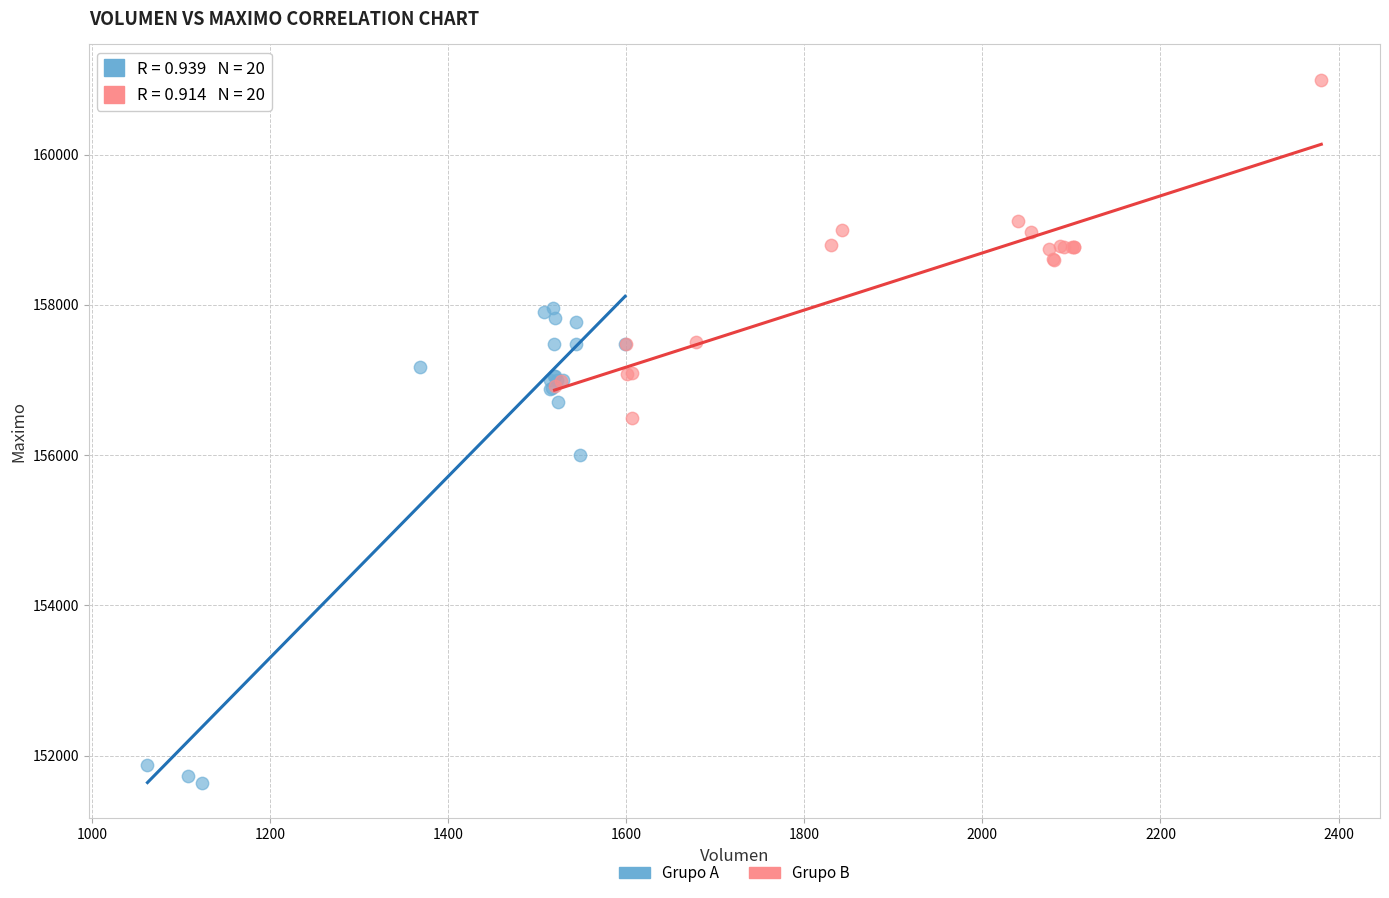

Which series reaches the maximum Y coordinate?

Grupo B